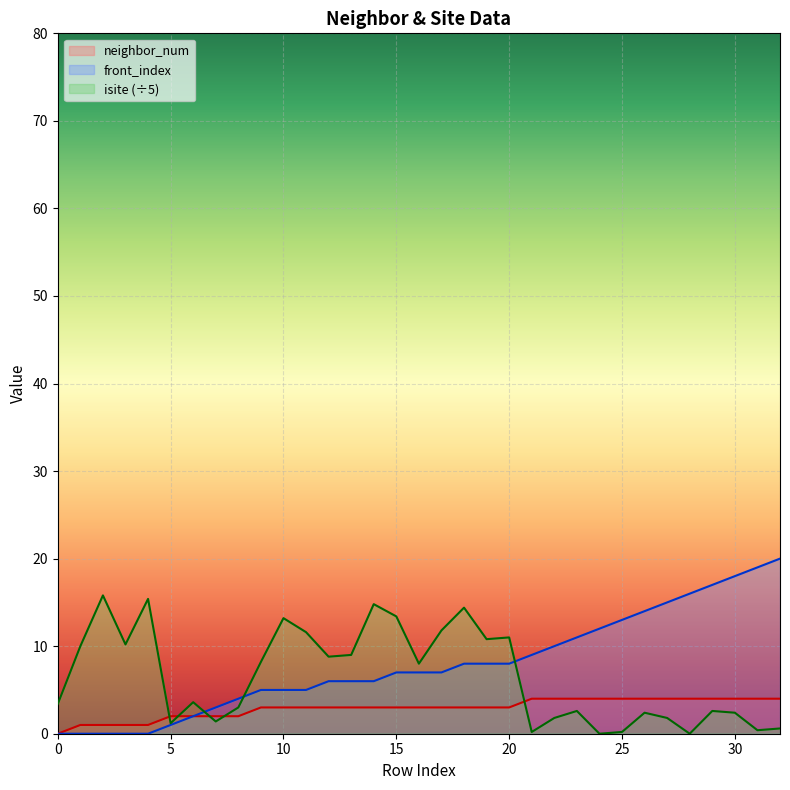

What is the sum of all isite values?

214.0